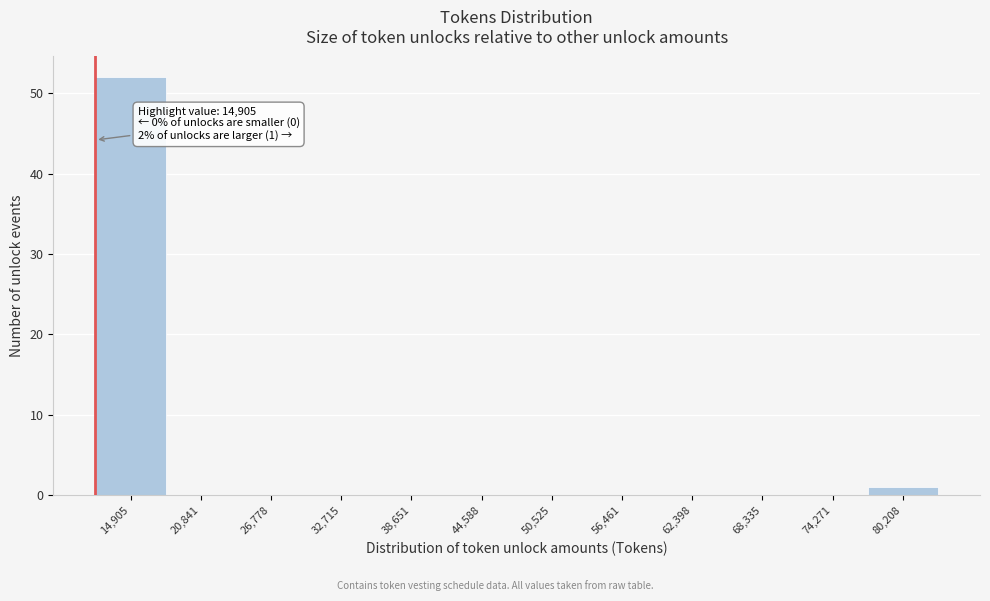

Reading left to right, transcribe all the data shown in this chart.

14,905=52	20,841=0	26,778=0	32,715=0	38,651=0	44,588=0	50,525=0	56,461=0	62,398=0	68,335=0	74,271=0	80,208=1